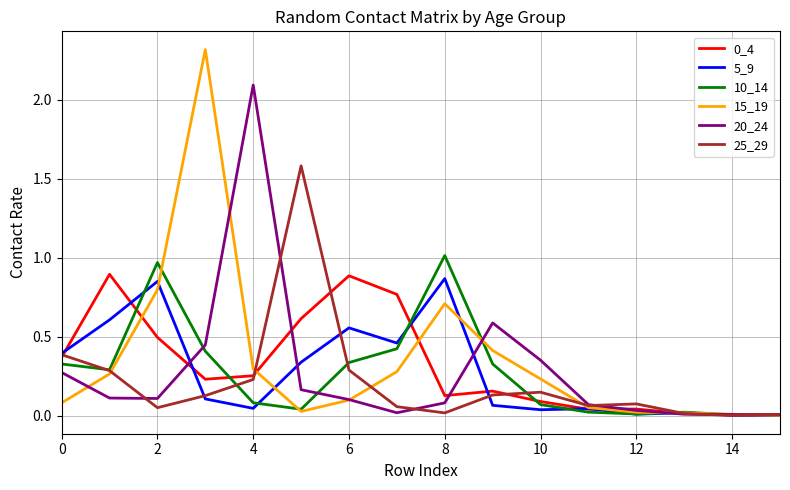

Which series has the largest range (max minus min)?

15_19